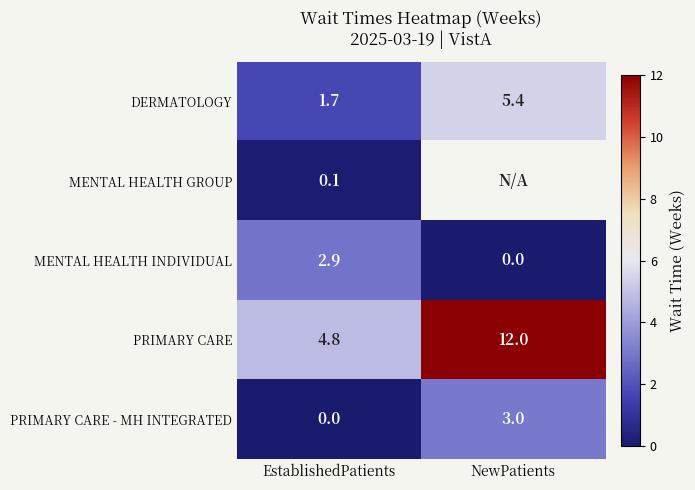

What is the difference between the MENTAL HEALTH INDIVIDUAL values at EstablishedPatients and NewPatients?

2.9